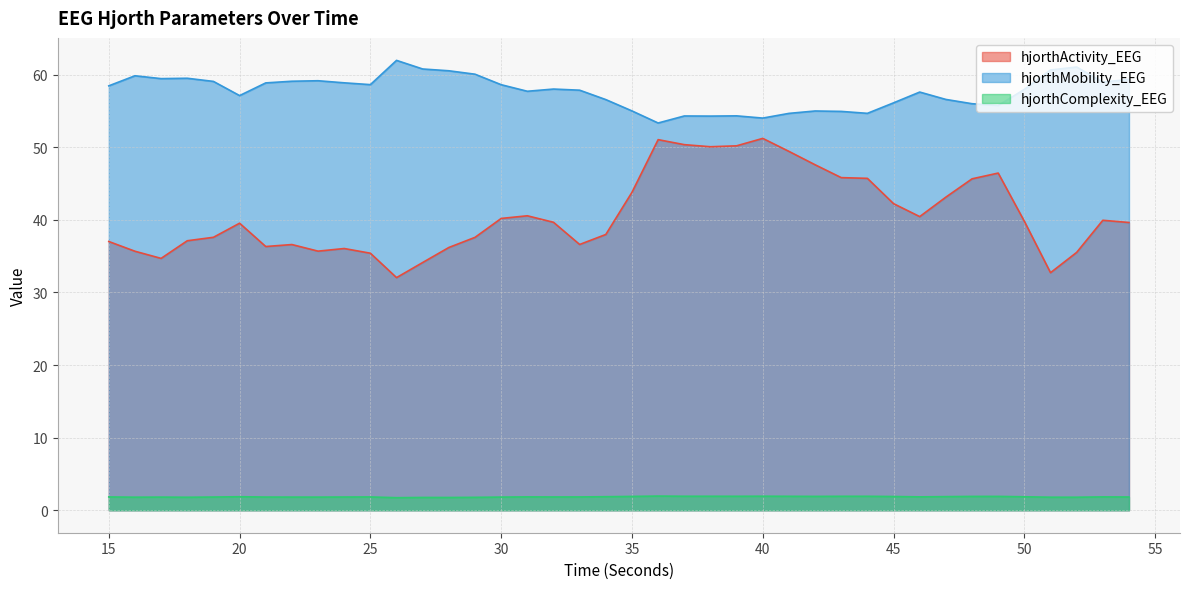

At how many categories does at least one series exceed 16?

40